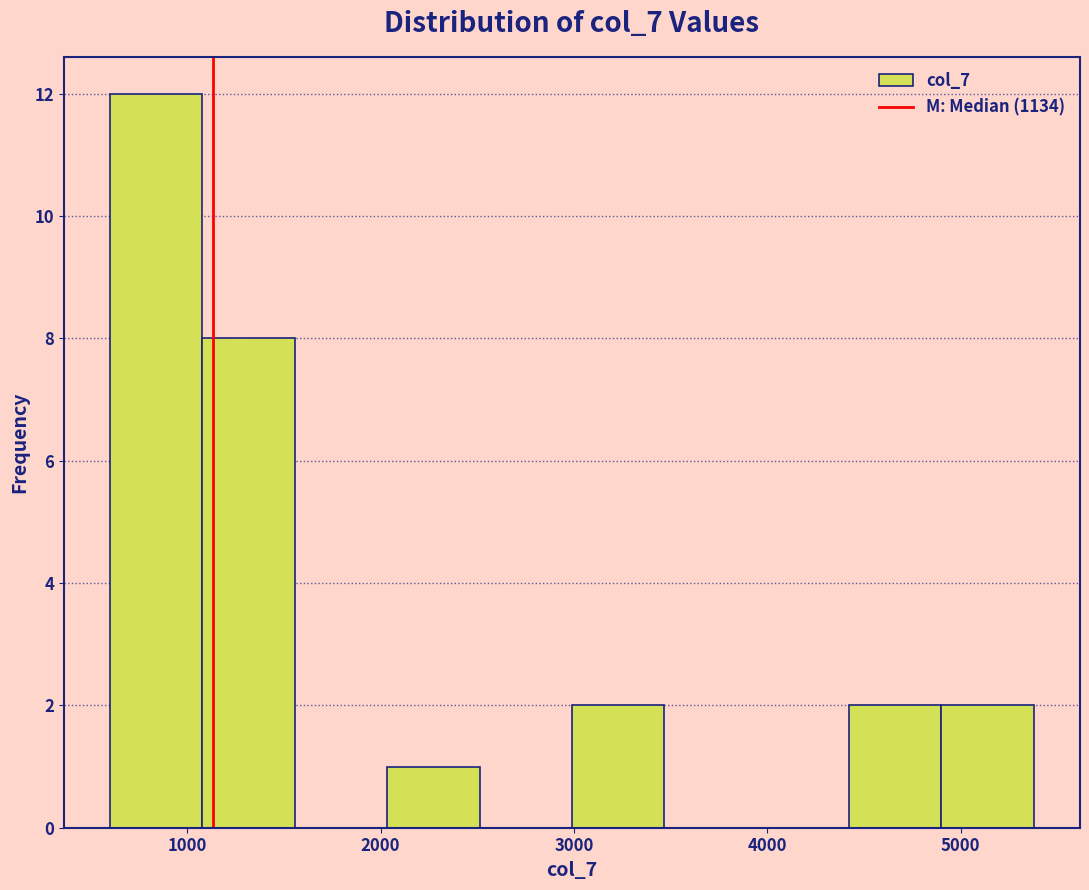

Reading left to right, transcribe this chart: for each bar, give the range it covers on the x-axis and its height. Neither the bar edges nor the heights are printed on the chart, so give them approximately, as read against the axes.

600 to 1100: 12
1100 to 1600: 8
1600 to 2000: 0
2000 to 2500: 1
2500 to 3000: 0
3000 to 3500: 2
3500 to 3900: 0
3900 to 4400: 0
4400 to 4900: 2
4900 to 5400: 2